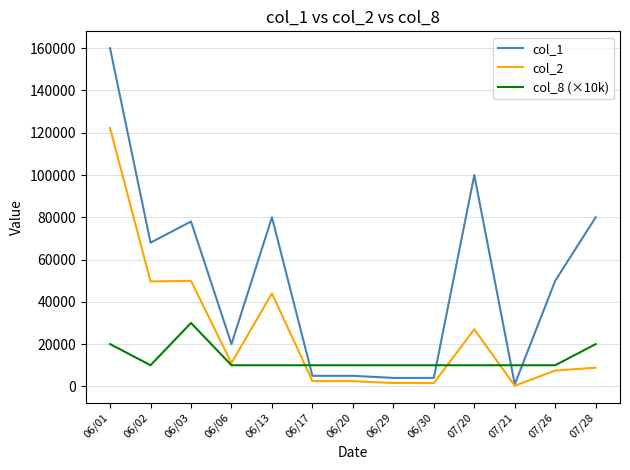

Rank the series at 06/01 from highest to lowest value.

col_1, col_2, col_8 (×10k)